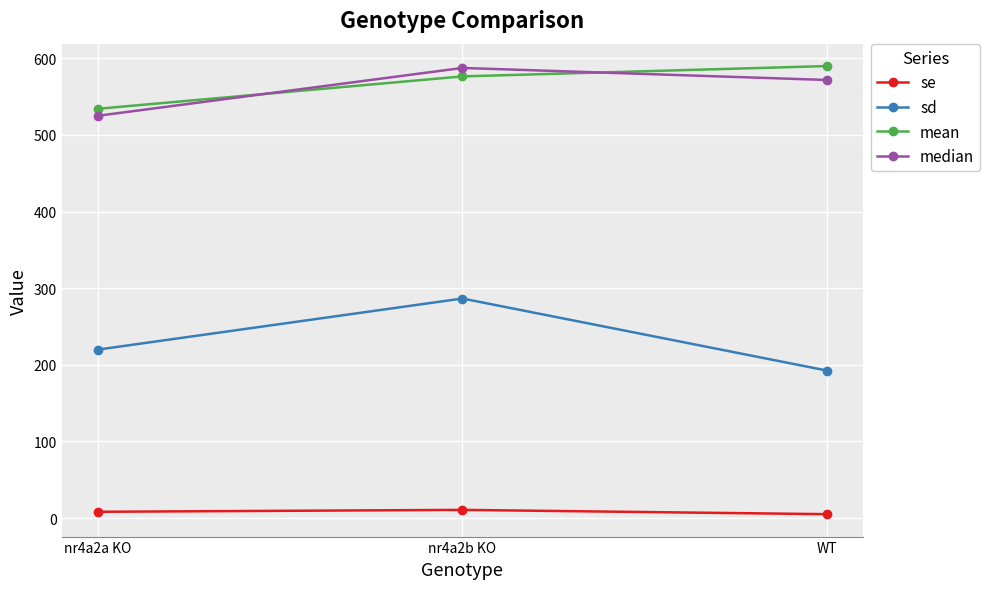

At which label is se closest to 7?

nr4a2a KO